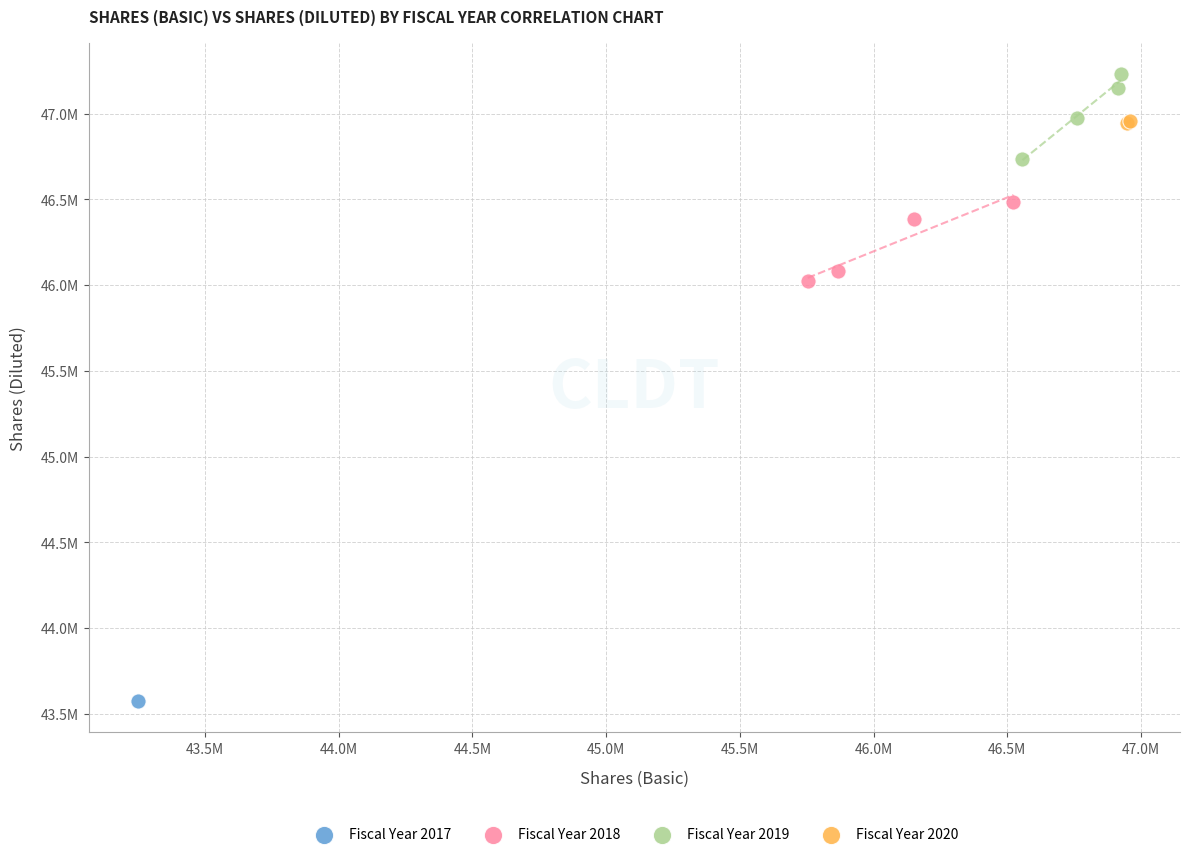

Which series contains the highest Y value?

Fiscal Year 2019